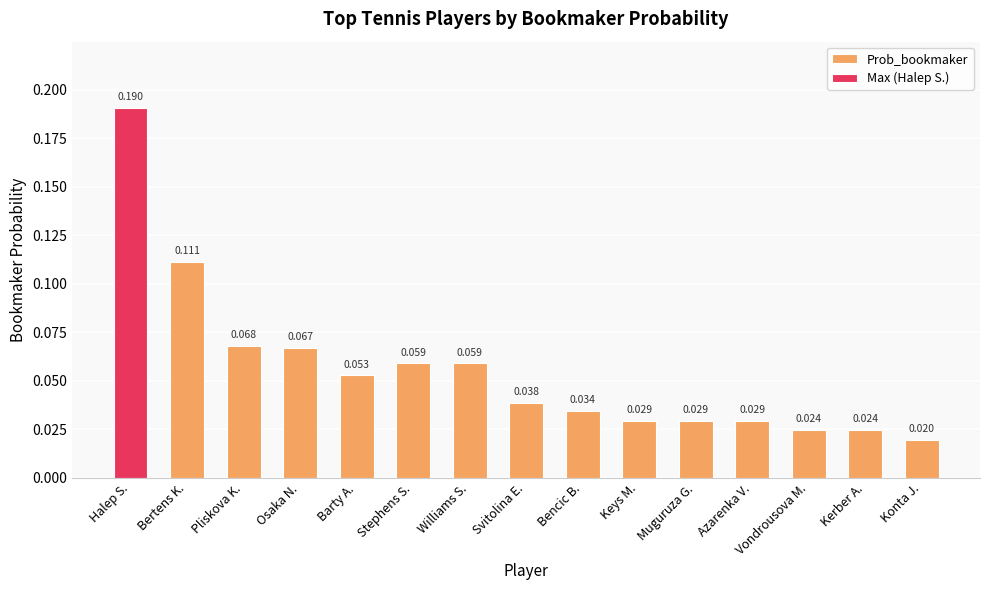

Which label corresponds to the smallest value in the chart?

Konta J.